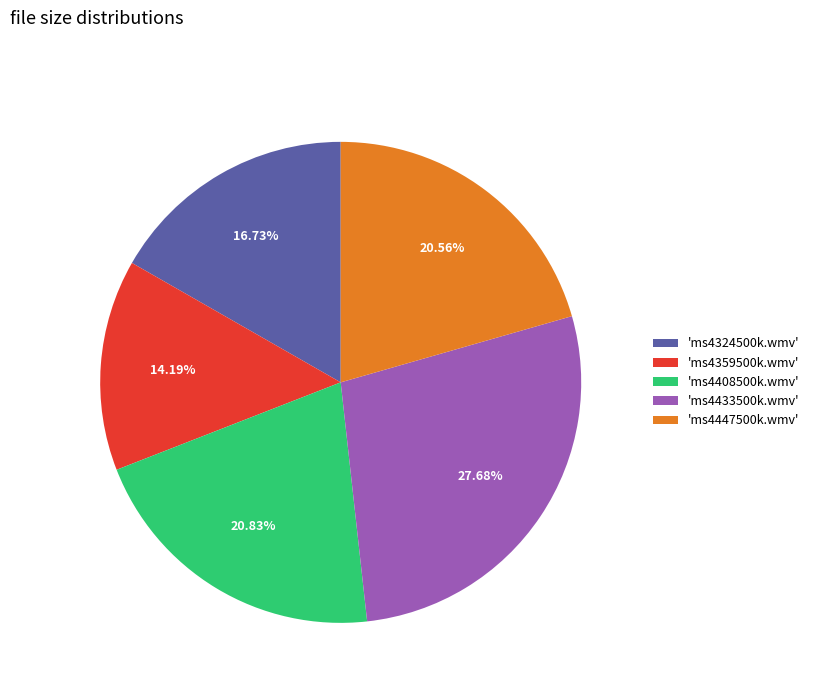

Do 'ms4324500k.wmv' and 'ms4359500k.wmv' together represent more than half of the pie?

No